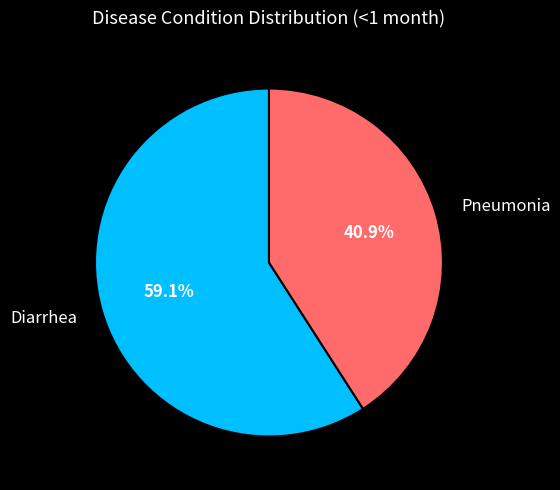

Is it true that Pneumonia is 41% of the pie?

True